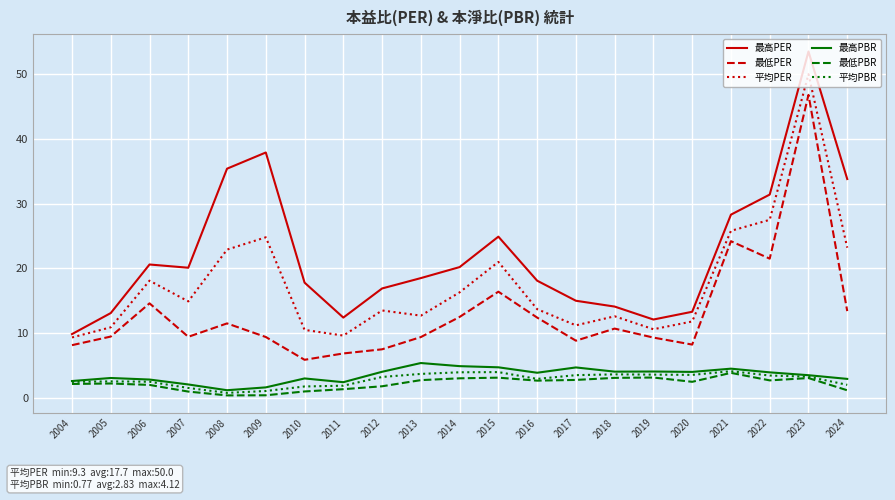

In 平均PBR, how many points are higher than both neighbors (excluding endpoints)?

4